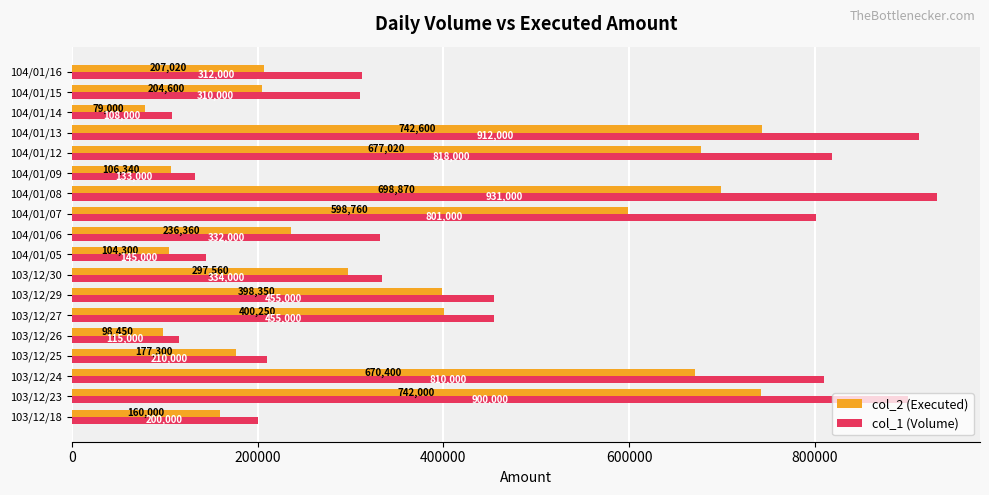

At which label does col_2 (Executed) reach its peak?

104/01/13